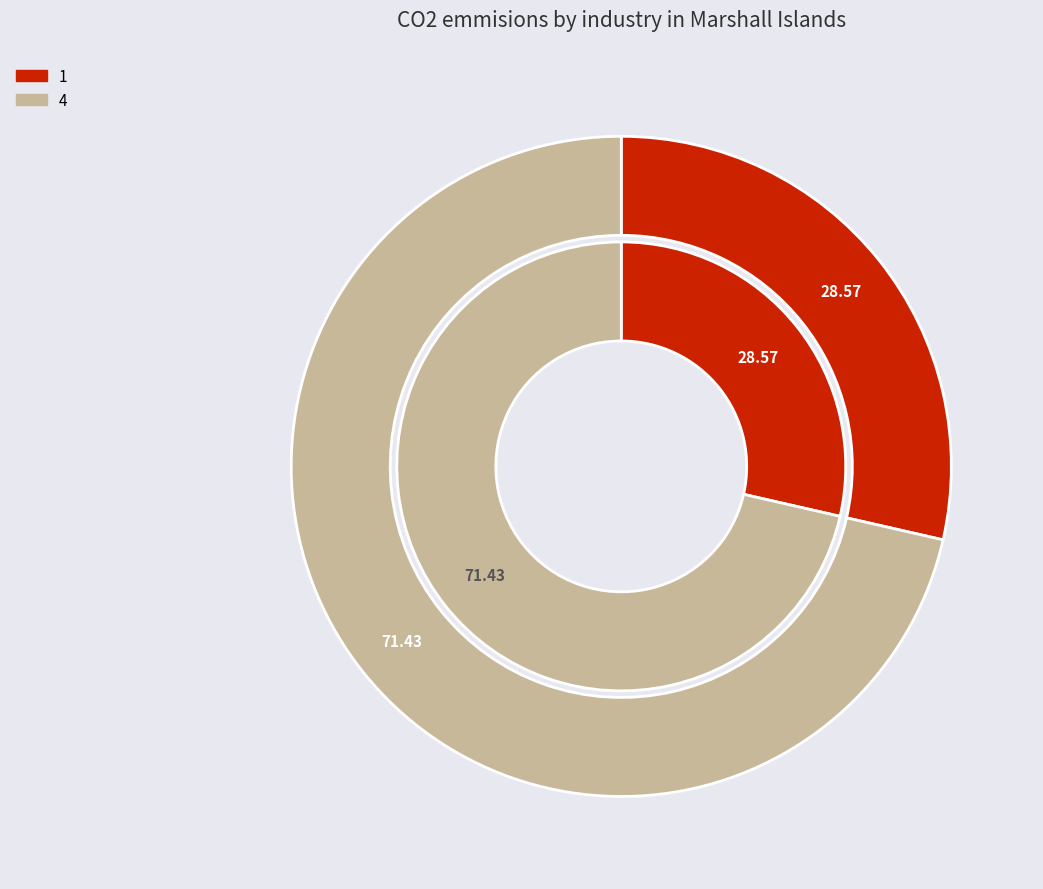

To the nearest percent, what is the average slice percentage?

50%